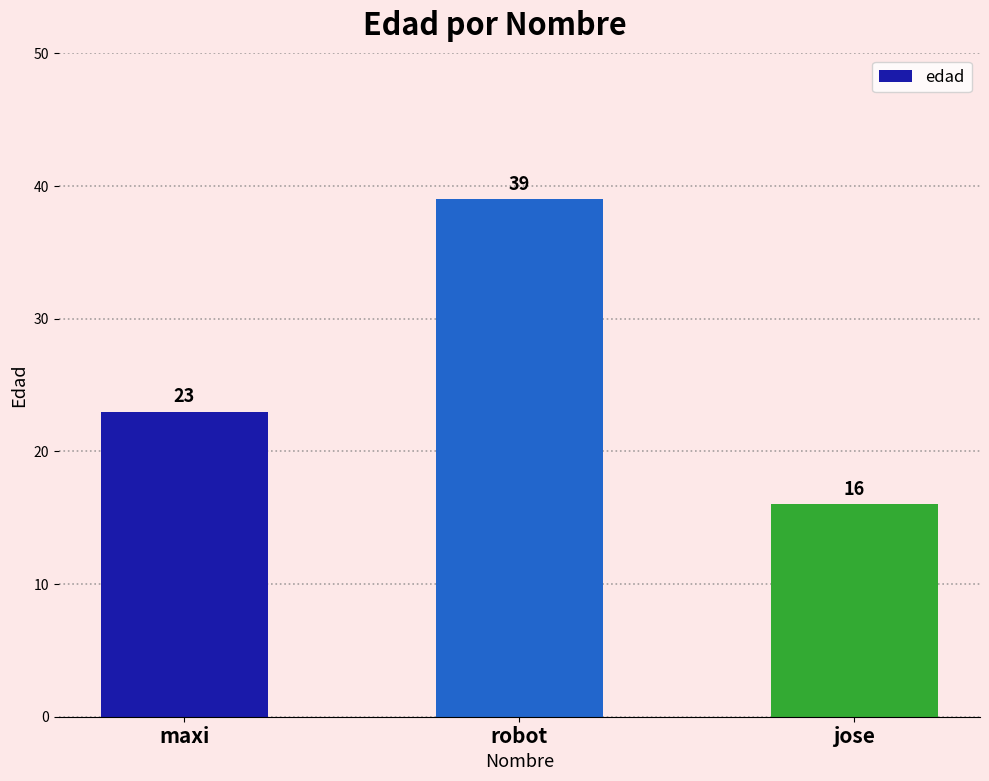

Reading left to right, list all the values displayed in this chart.

maxi=23	robot=39	jose=16